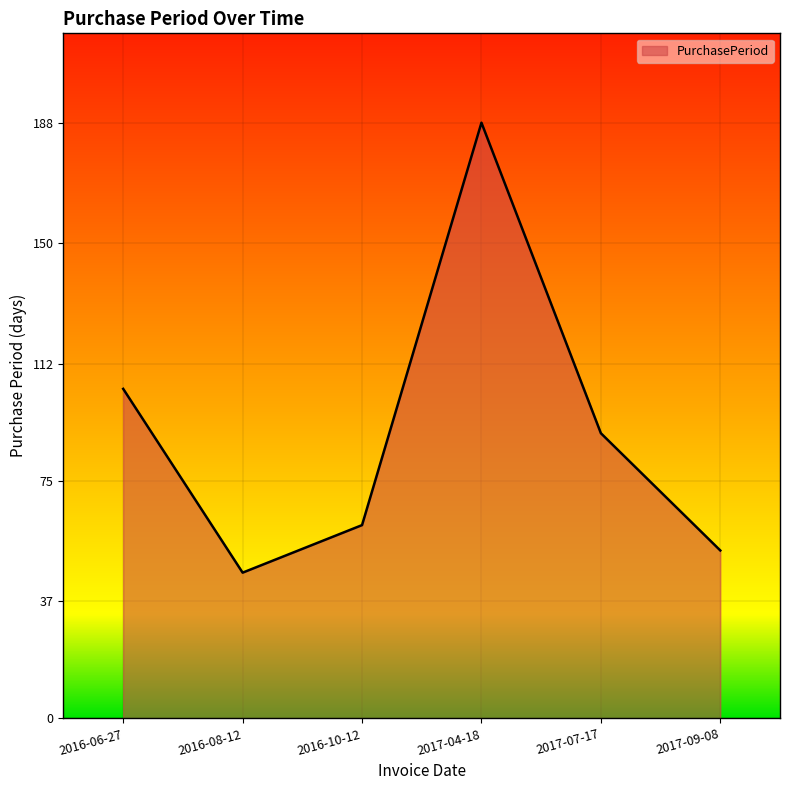

What is the difference between the maximum and minimum values?

142